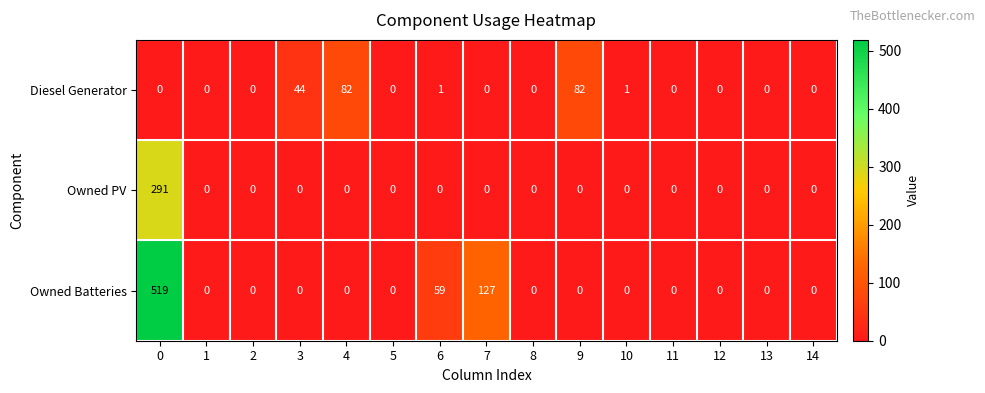

What is the total value across all series at 7?

127